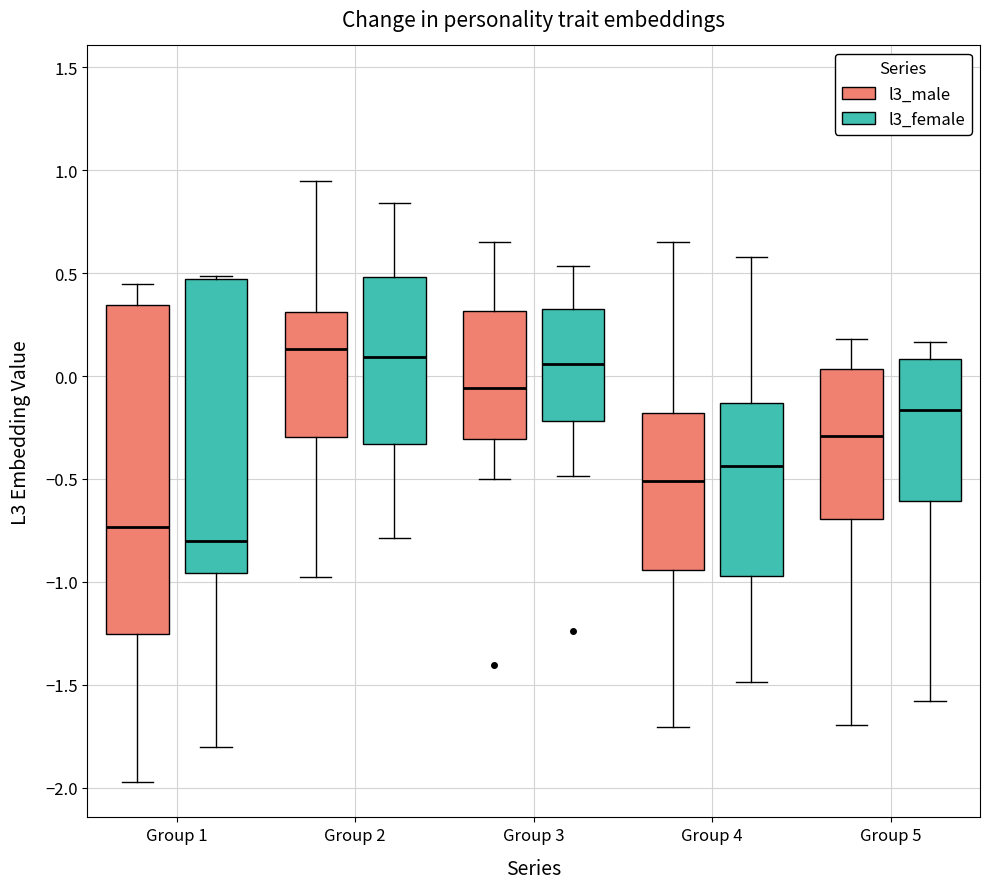

Comparing the boxes themselves (not the whiskers), which one is the tallest?

Group 1 (l3_male)